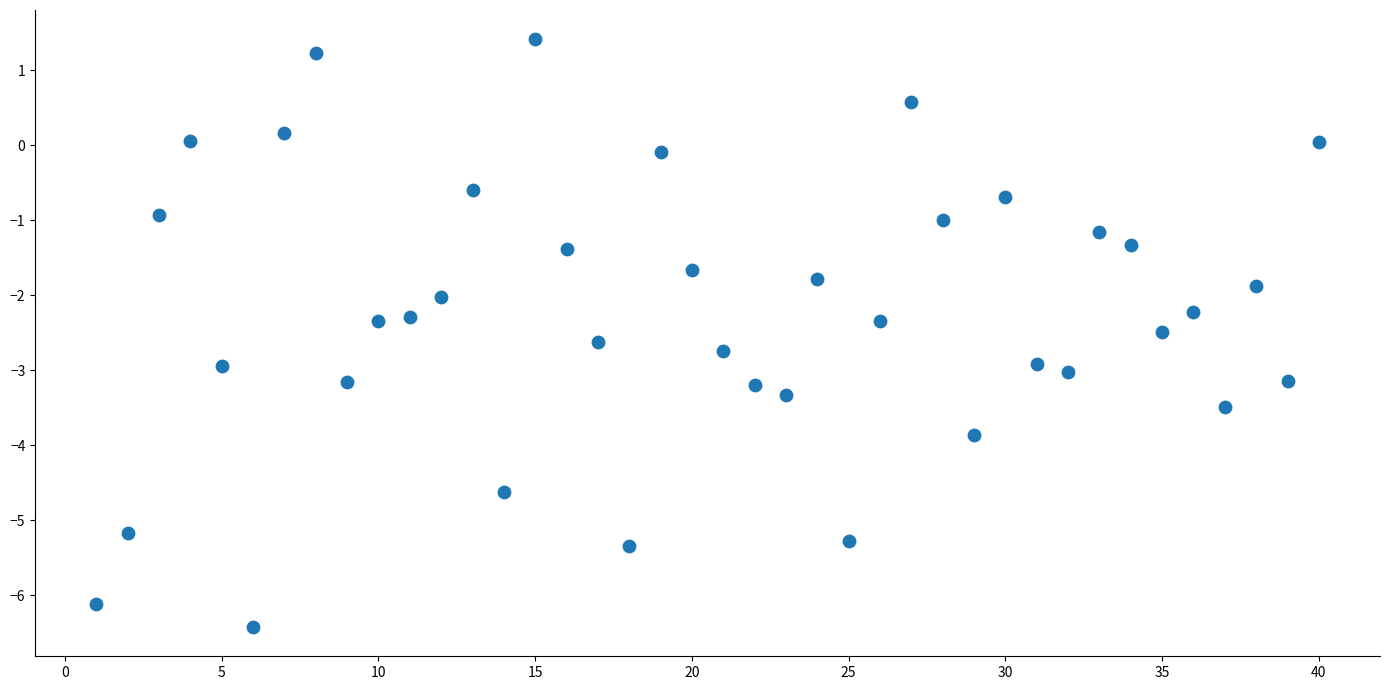

What is the range of X values (max minus min)?

39.0